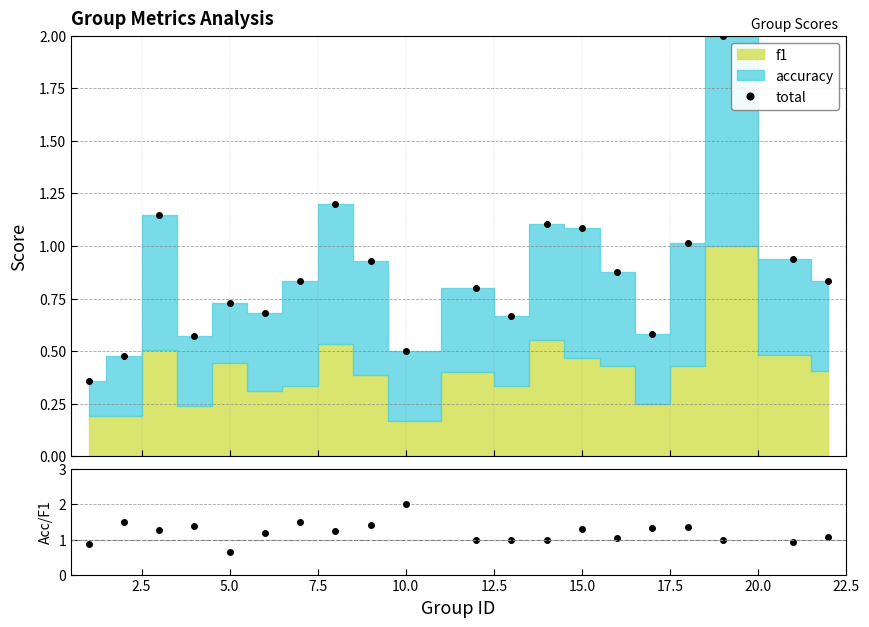

Does the chart display data point markers on the line(s)?

Yes